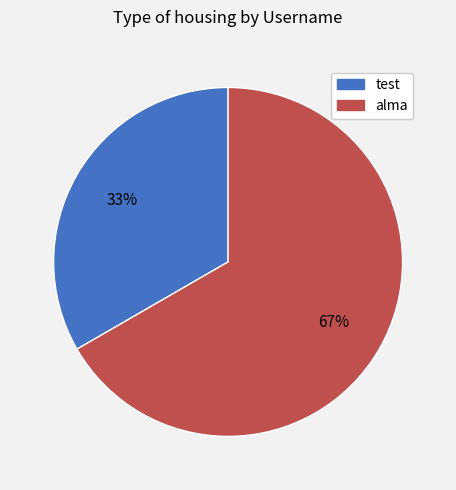

Combined, do alma and test account for over 50%?

Yes